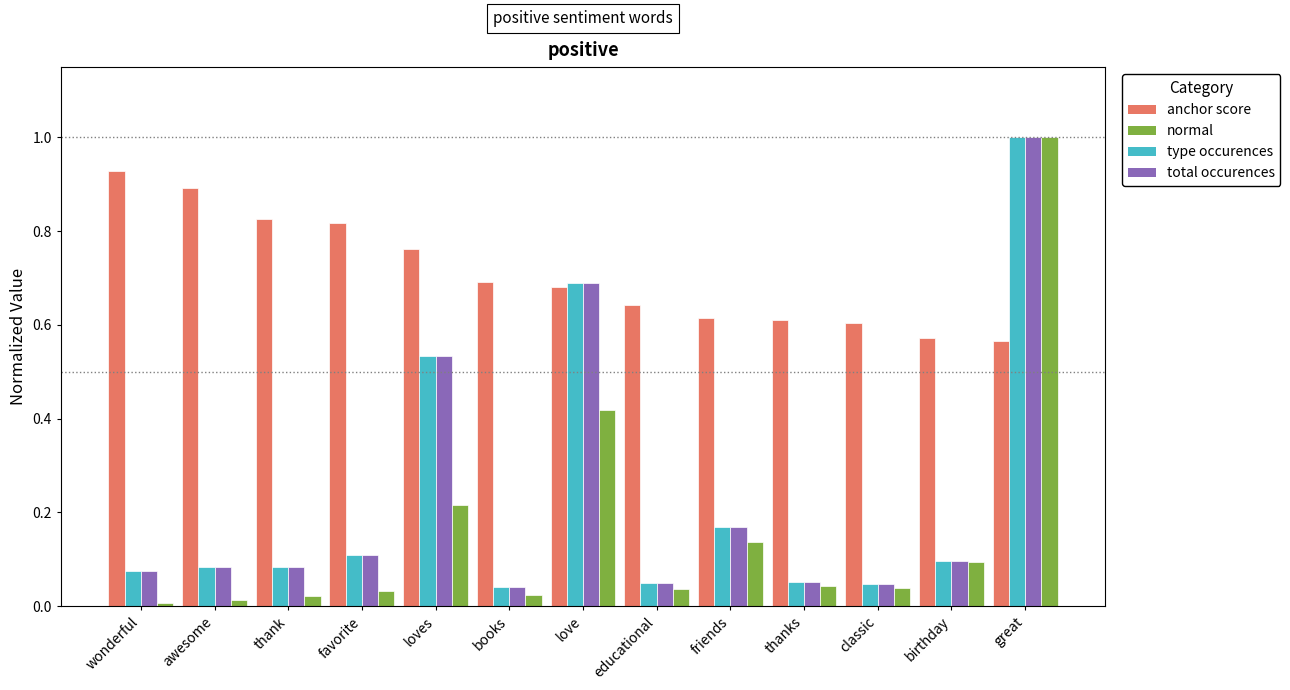

At how many categories does at least one series exceed 0?

13